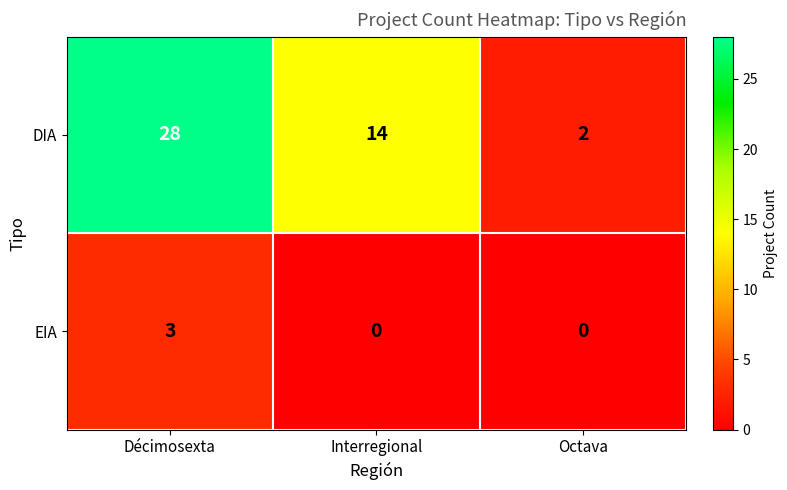

Reading left to right, list all the values displayed in this chart.

DIA: 28	14	2
EIA: 3	0	0